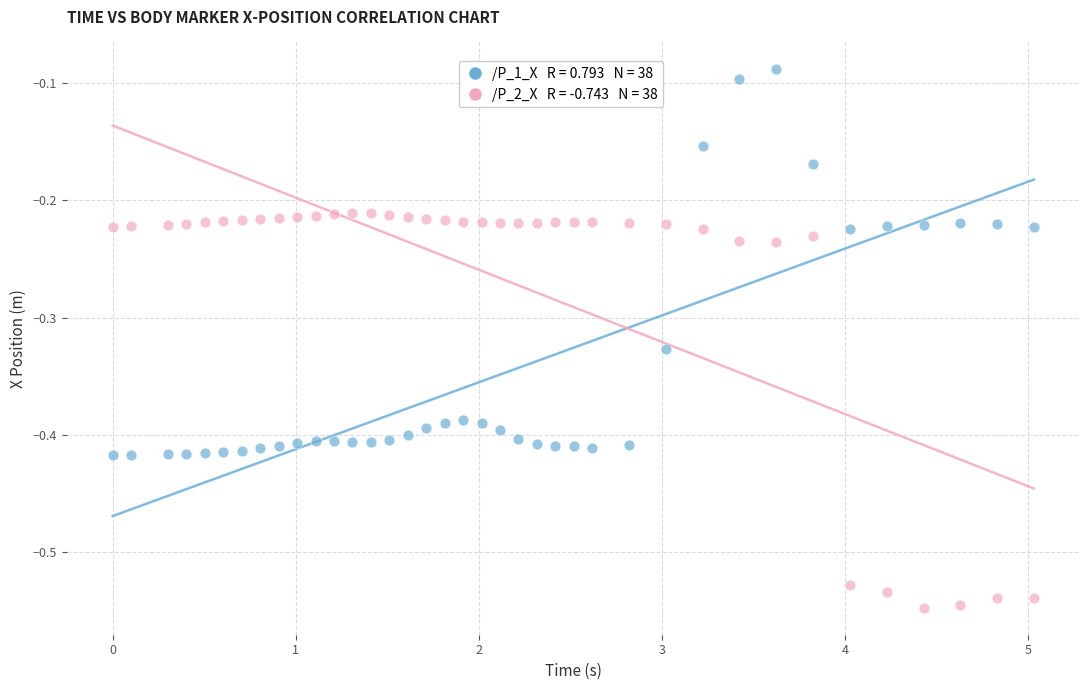

Across all data points, what is the range of X values (max minus min)?

5.0